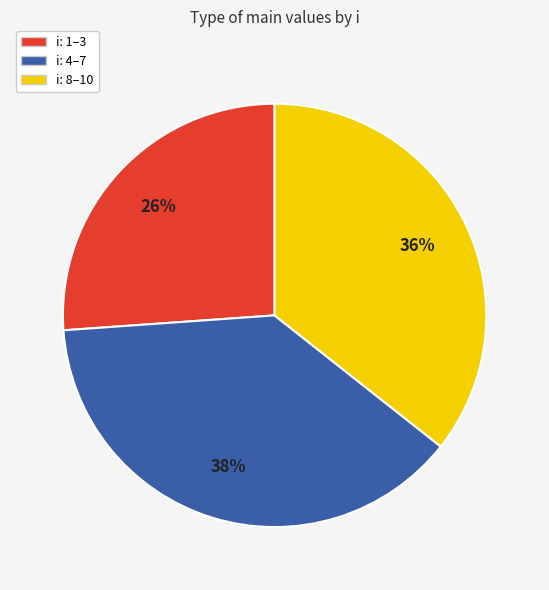

Does any single category account for the majority?

No